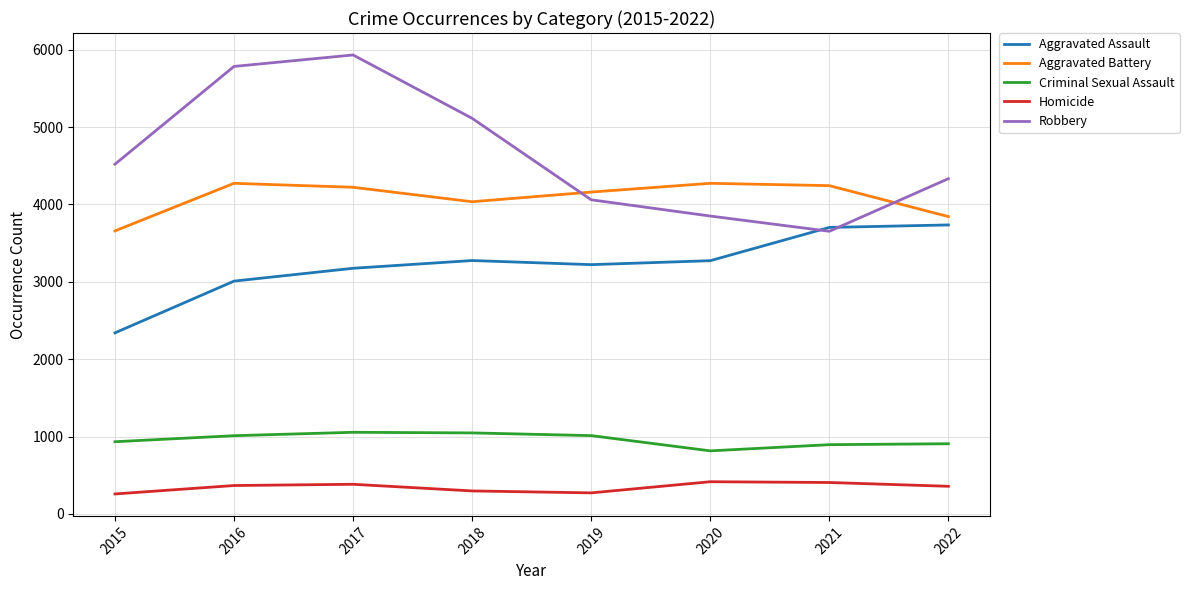

Is the value of Criminal Sexual Assault at 2020 greater than the value of Robbery at 2016?

No